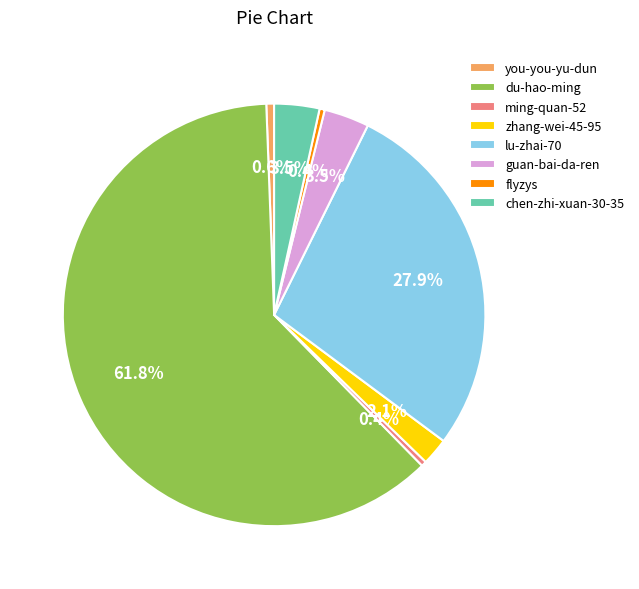

Which slice represents more than half of the pie?

du-hao-ming